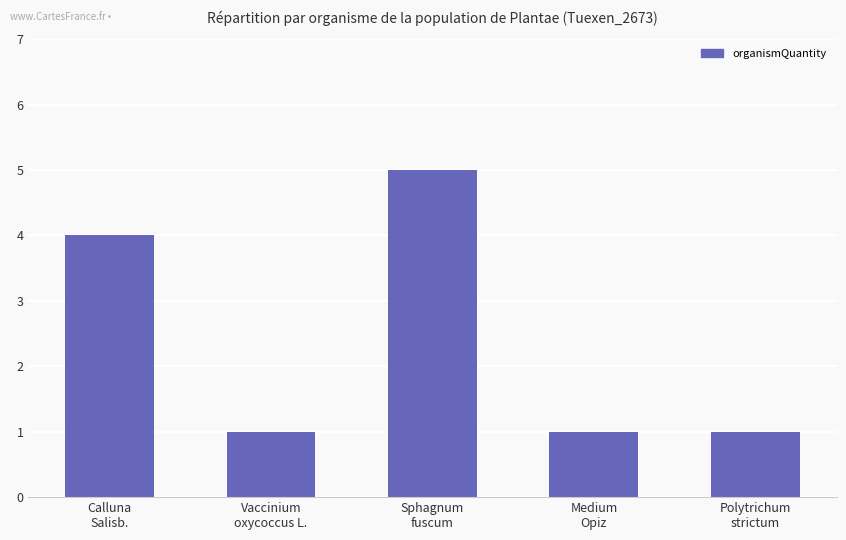

Approximately how many times larger is the value at Vaccinium
oxycoccus L. compared to Medium
Opiz?

1.0